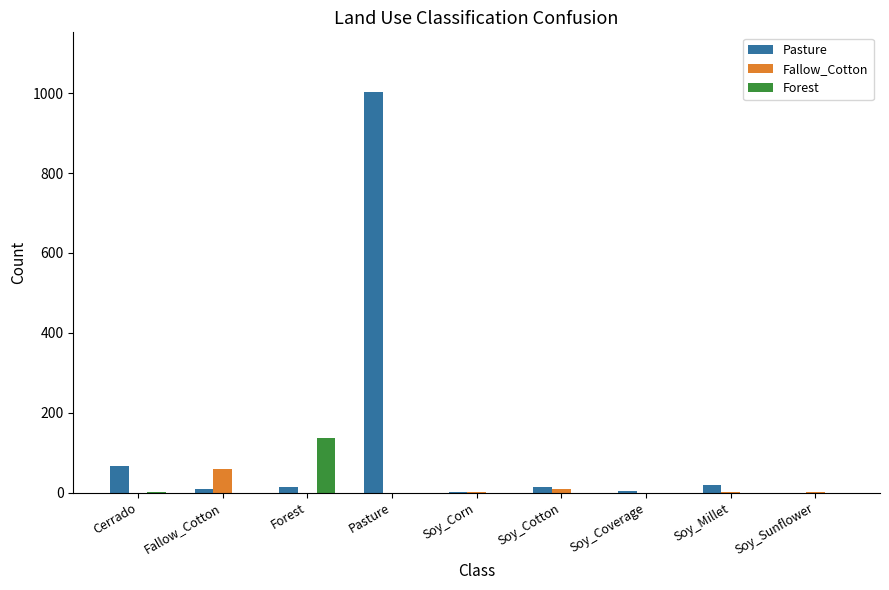

What is the sum of all Pasture values?

1133